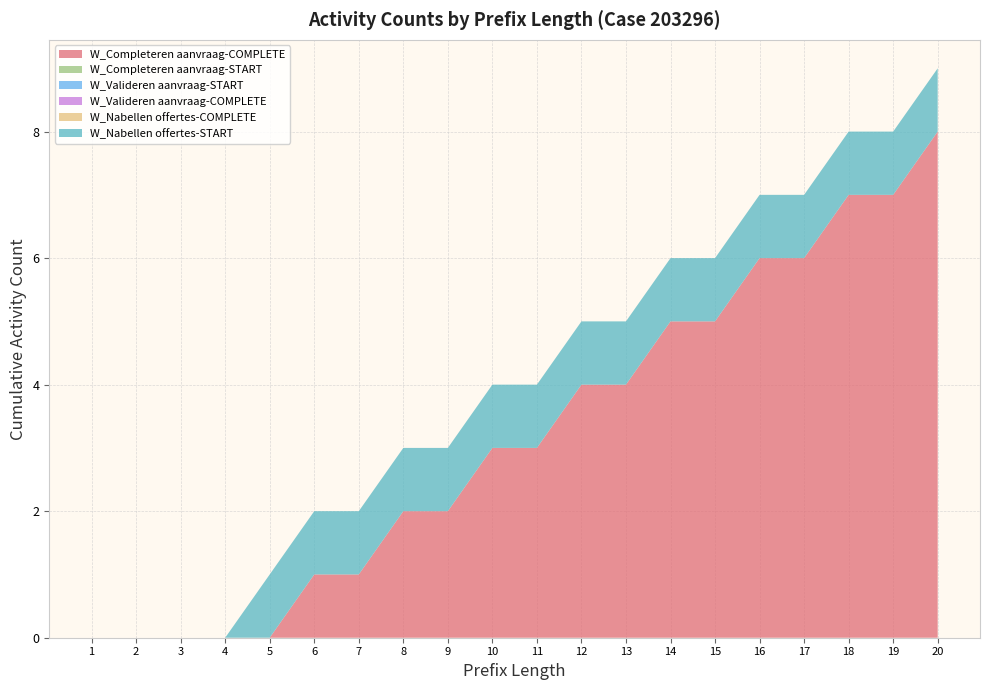

Reading left to right, list all the values displayed in this chart.

W_Completeren aanvraag-COMPLETE: 1=0	2=0	3=0	4=0	5=0	6=1	7=1	8=2	9=2	10=3	11=3	12=4	13=4	14=5	15=5	16=6	17=6	18=7	19=7	20=8
W_Completeren aanvraag-START: 1=0	2=0	3=0	4=0	5=0	6=0	7=0	8=0	9=0	10=0	11=0	12=0	13=0	14=0	15=0	16=0	17=0	18=0	19=0	20=0
W_Valideren aanvraag-START: 1=0	2=0	3=0	4=0	5=0	6=0	7=0	8=0	9=0	10=0	11=0	12=0	13=0	14=0	15=0	16=0	17=0	18=0	19=0	20=0
W_Valideren aanvraag-COMPLETE: 1=0	2=0	3=0	4=0	5=0	6=0	7=0	8=0	9=0	10=0	11=0	12=0	13=0	14=0	15=0	16=0	17=0	18=0	19=0	20=0
W_Nabellen offertes-COMPLETE: 1=0	2=0	3=0	4=0	5=0	6=0	7=0	8=0	9=0	10=0	11=0	12=0	13=0	14=0	15=0	16=0	17=0	18=0	19=0	20=0
W_Nabellen offertes-START: 1=0	2=0	3=0	4=0	5=1	6=1	7=1	8=1	9=1	10=1	11=1	12=1	13=1	14=1	15=1	16=1	17=1	18=1	19=1	20=1